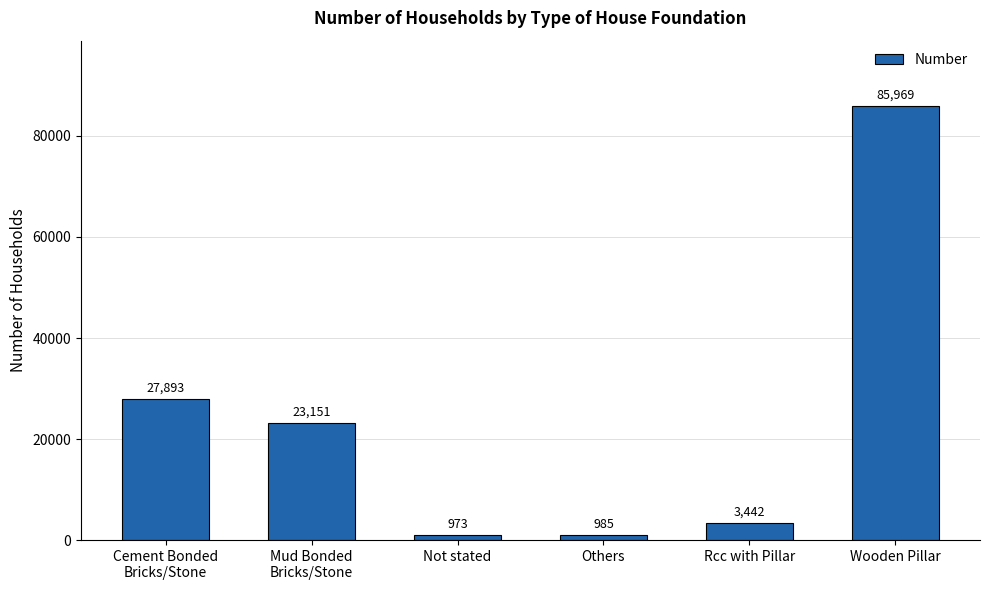

List the labels in order of value, smallest first.

Not stated, Others, Rcc with Pillar, Mud Bonded
Bricks/Stone, Cement Bonded
Bricks/Stone, Wooden Pillar